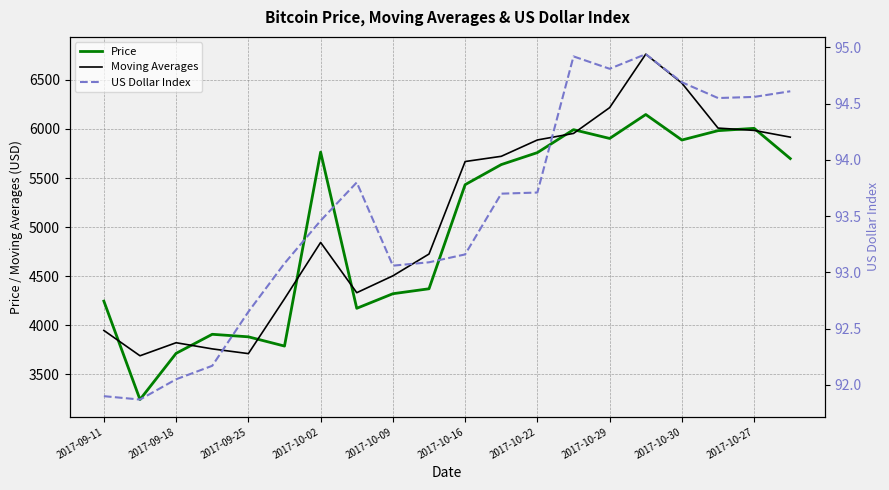

Which series has the largest range (max minus min)?

Moving Averages